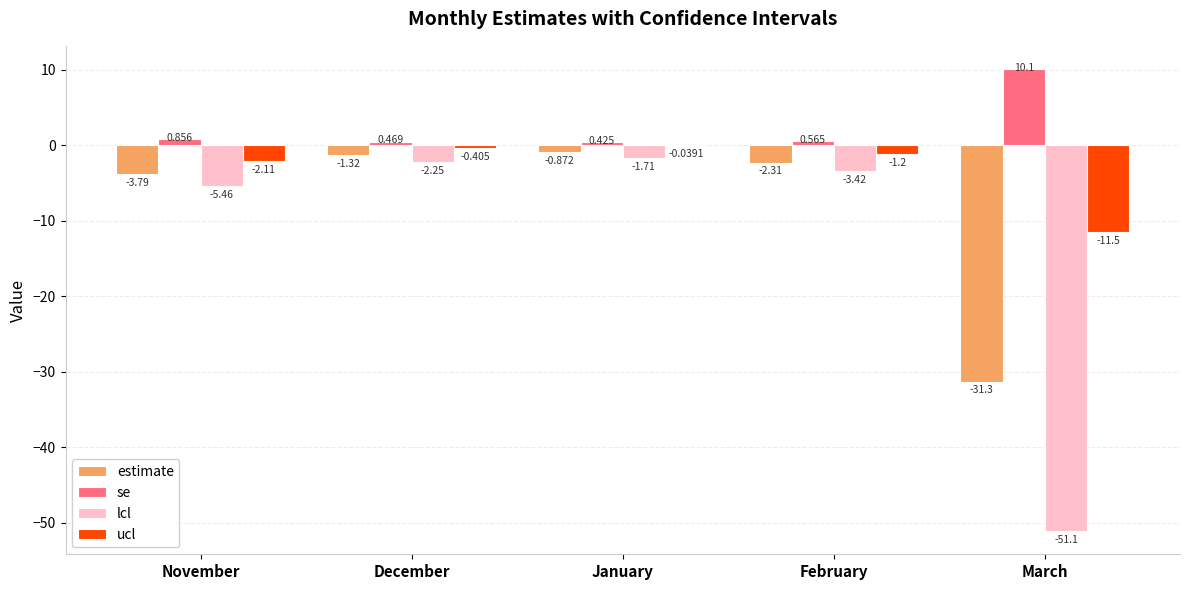

Between January and March, which series saw the biggest shift?

lcl